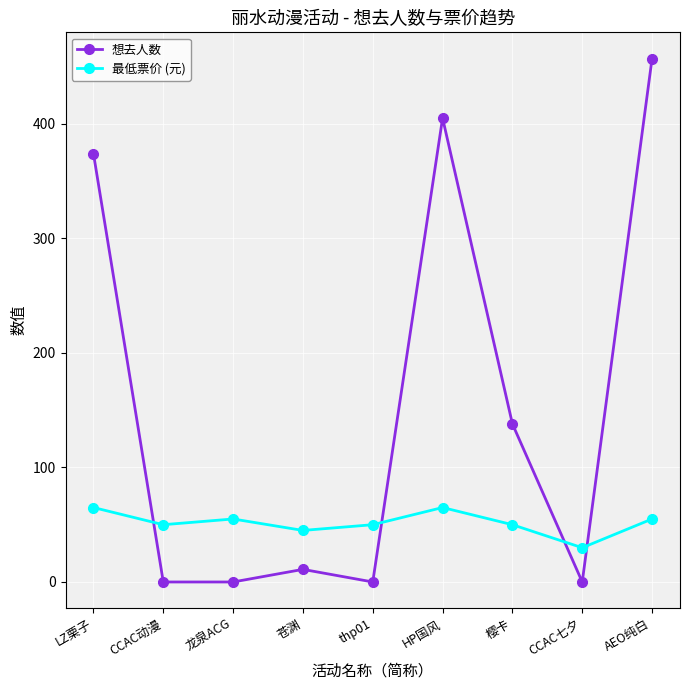

In 最低票价 (元), how many points are higher than both neighbors (excluding endpoints)?

2